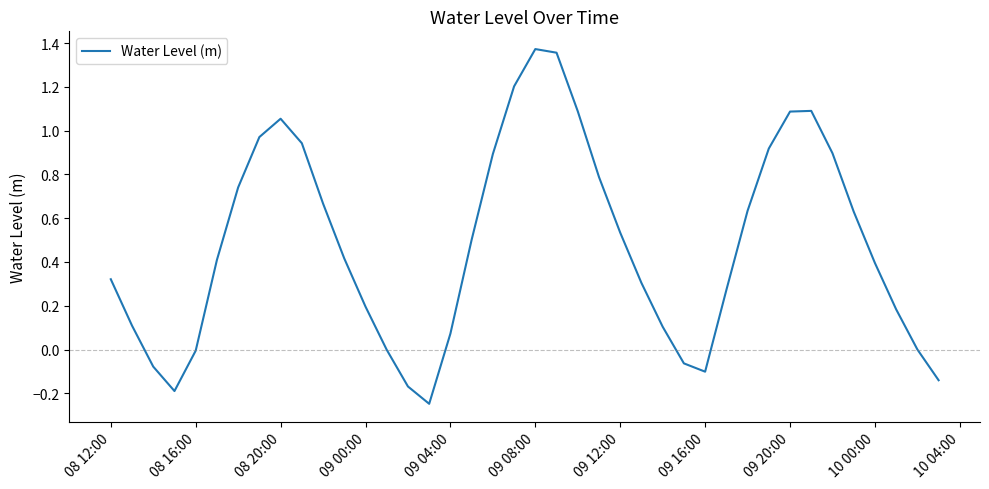

What is the difference between the maximum and minimum values?

1.6